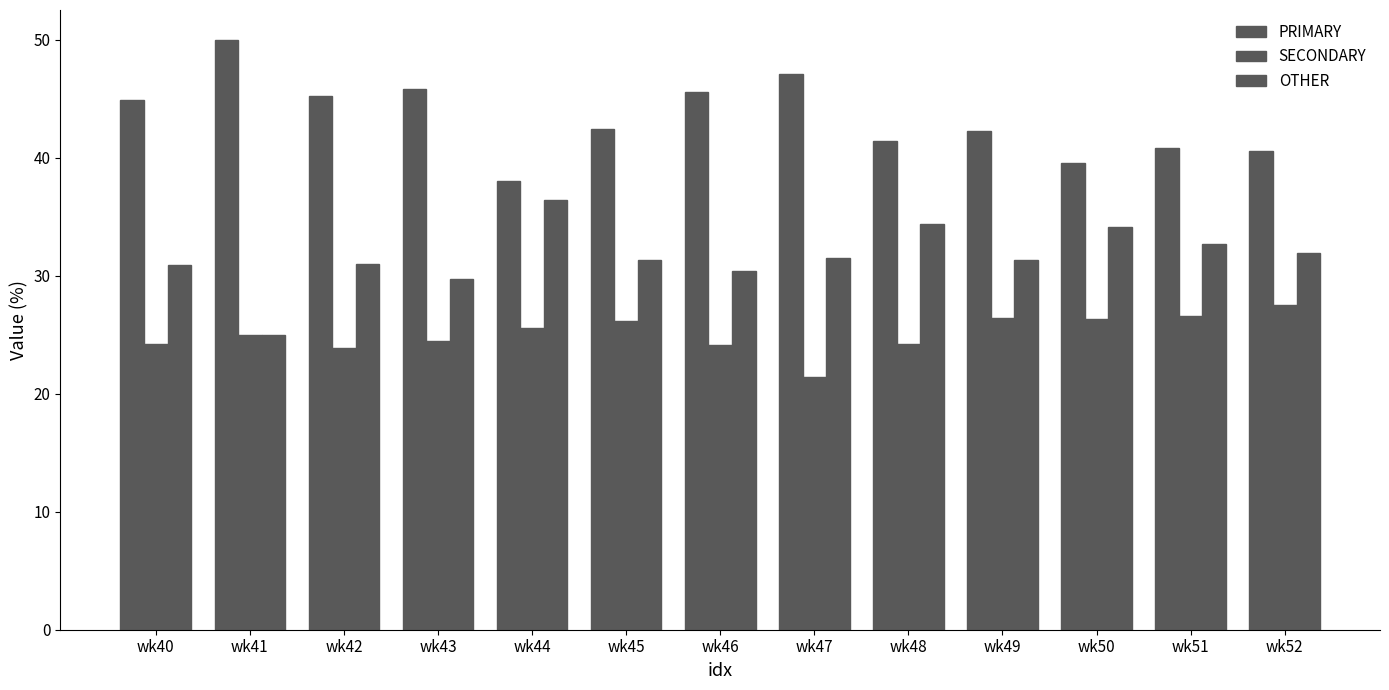

What is the average value of the OTHER series?

31.6